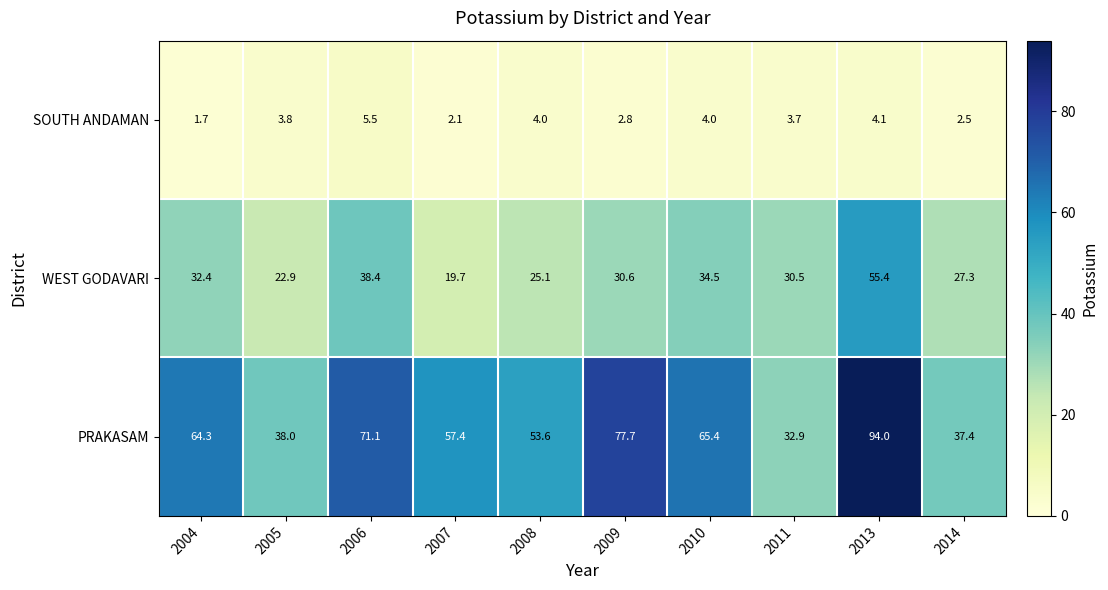

What is the difference between the highest and lowest values at 2004?

62.6